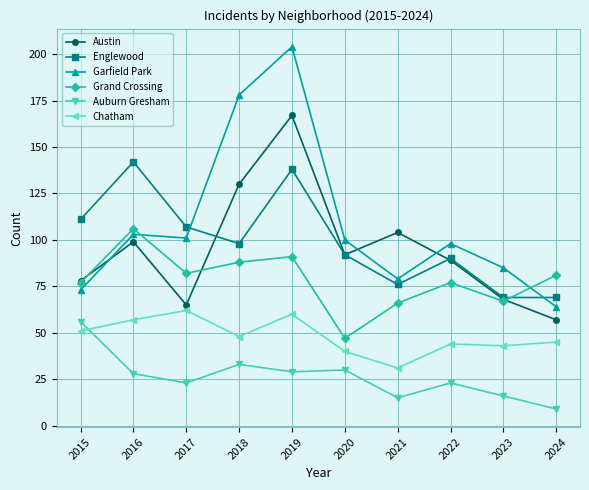

What is the total value across all series at 2021?

371